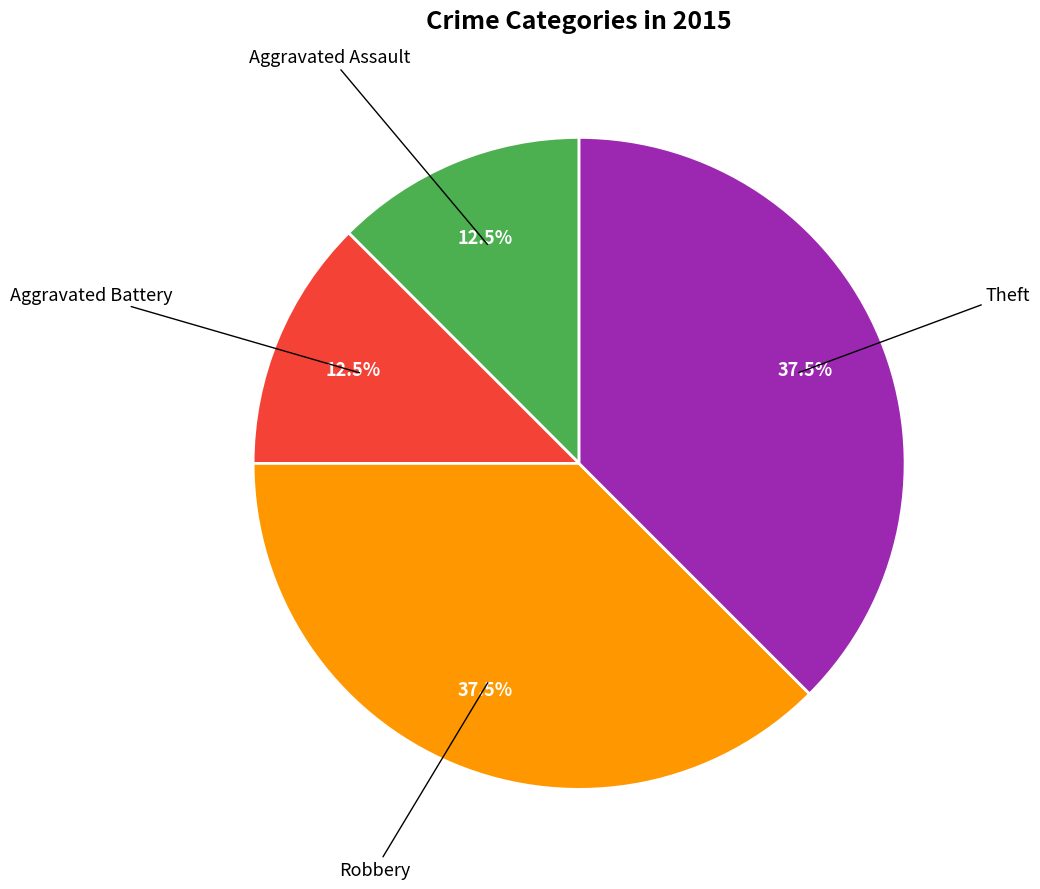

Is there any slice that represents more than half of the pie?

No